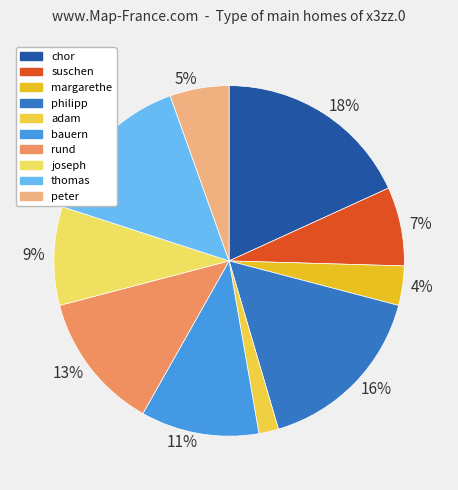

Does philipp account for over 50% of the chart?

No